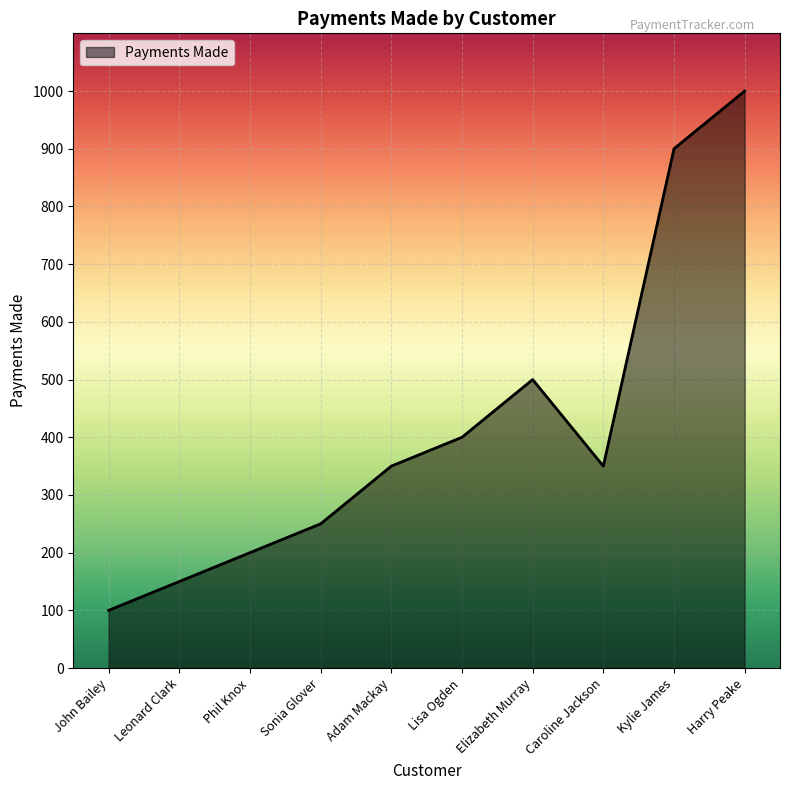

What is the greatest value displayed?

1000